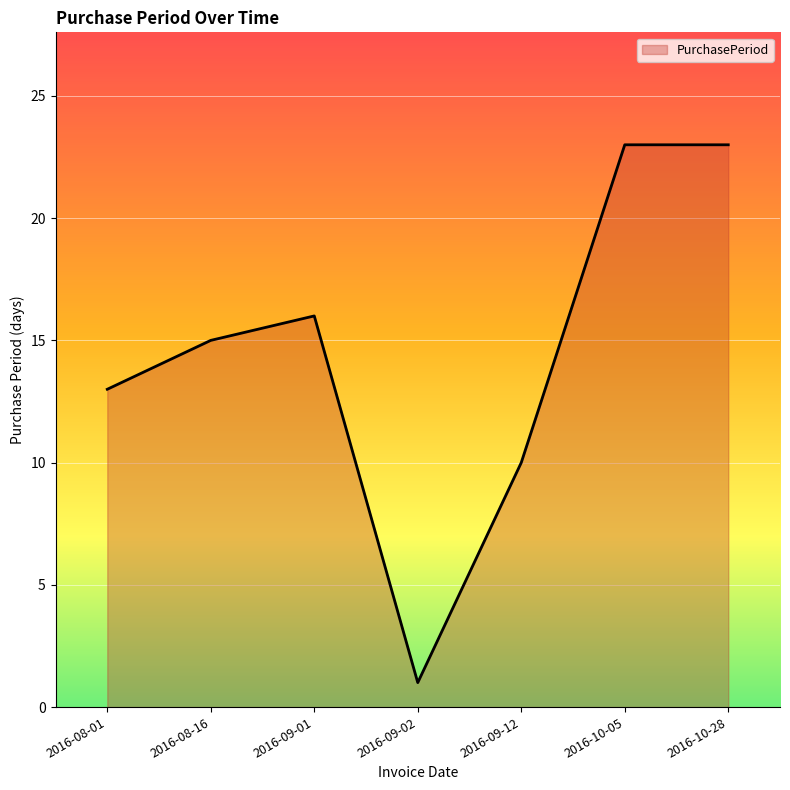

What is the average value?

14